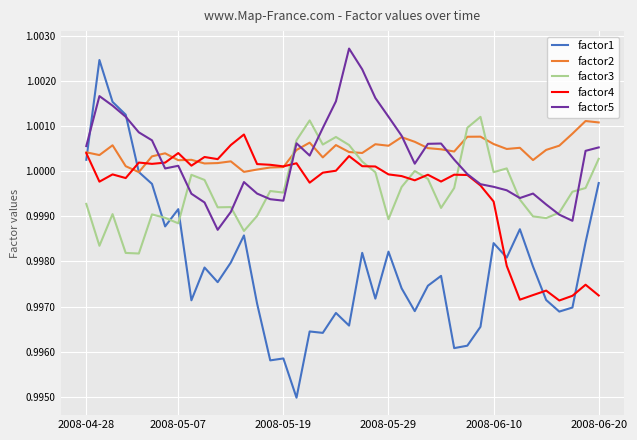

After their last crossing, which series has the higher values: factor4 or factor1?

factor1